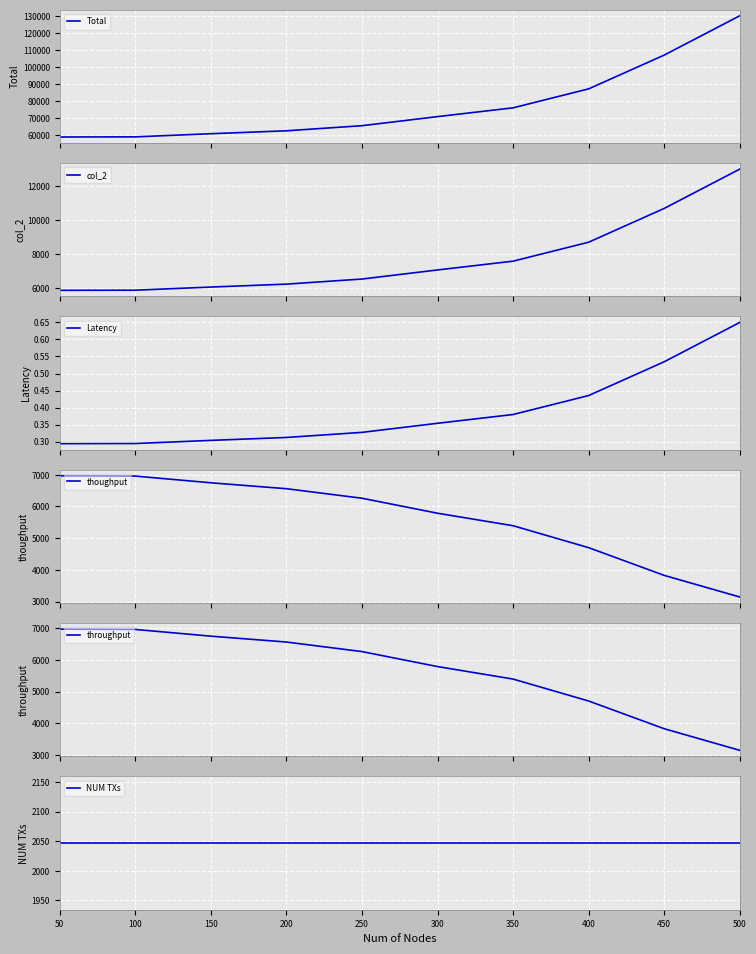

Is it true that Total equals 87051.0 at 400?

True